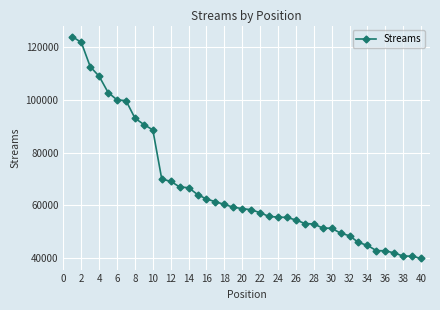

What is the value of the 1st point from the left?

123939